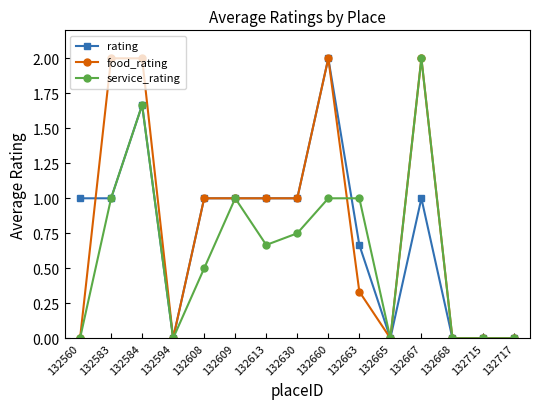

How many distinct data groups are displayed?

3